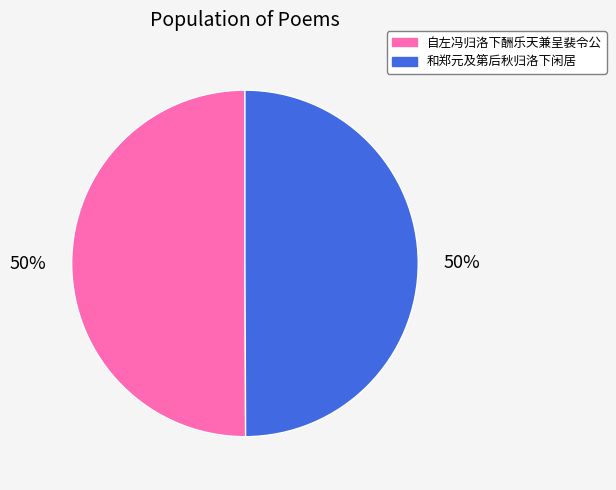

What percentage is the 和郑元及第后秋归洛下闲居 slice, to the nearest percent?

50%